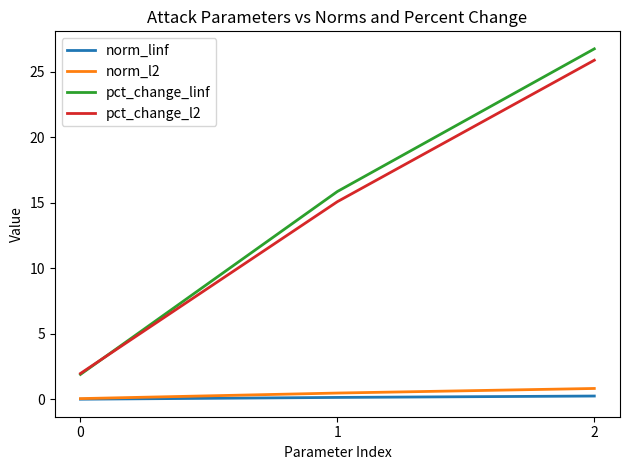

What is the average value of the pct_change_linf series?

14.8